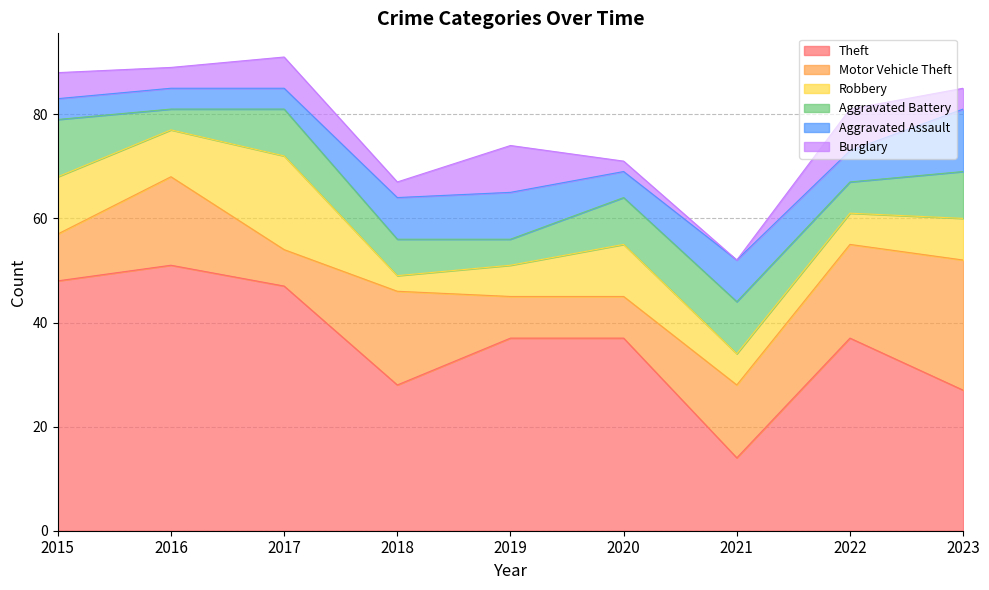

Between which two adjacent categories do Aggravated Battery and Robbery first intersect?

2017 and 2018